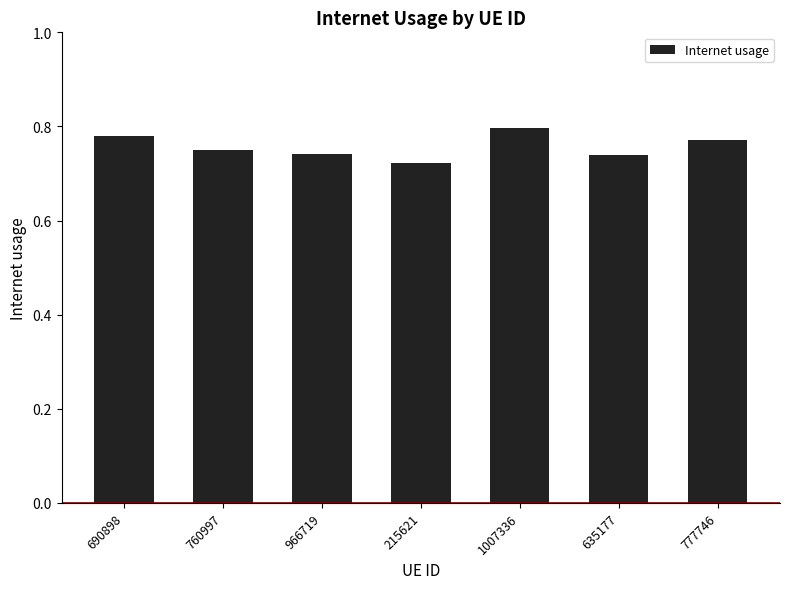

How many bars are there in total?

7